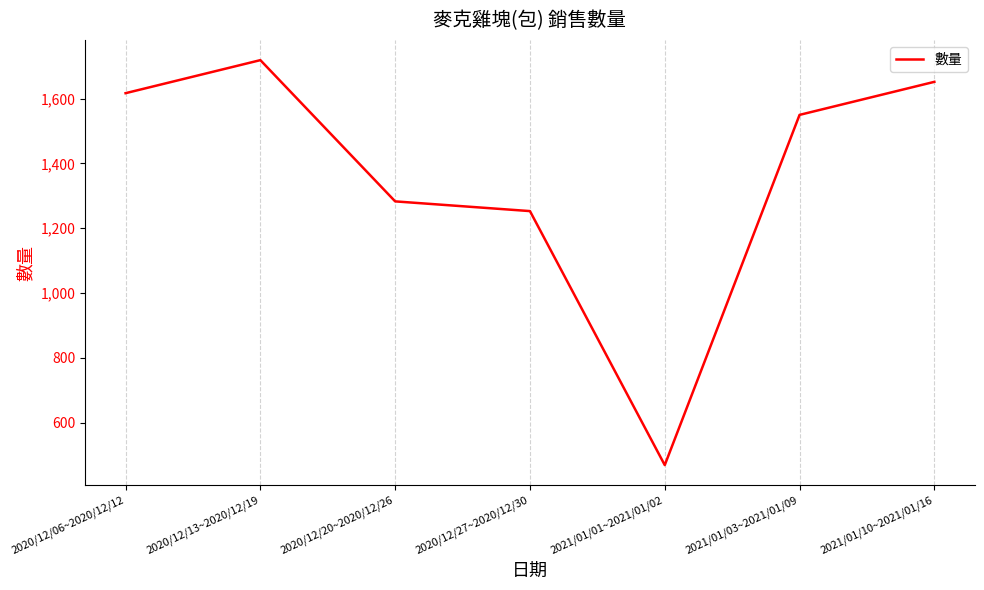

What is the greatest value displayed?

1719